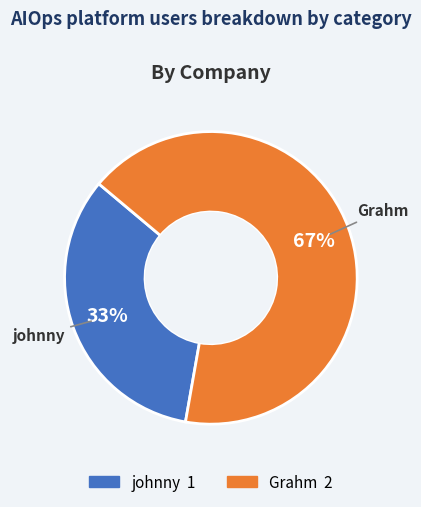

To the nearest percent, what percentage of the pie is Grahm?

67%